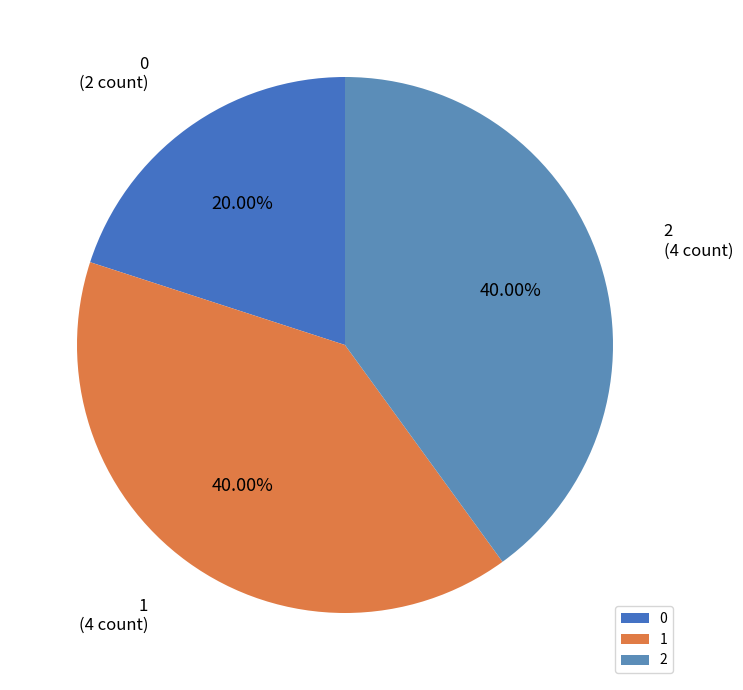

What percentage is NOT represented by 2?

60.0%